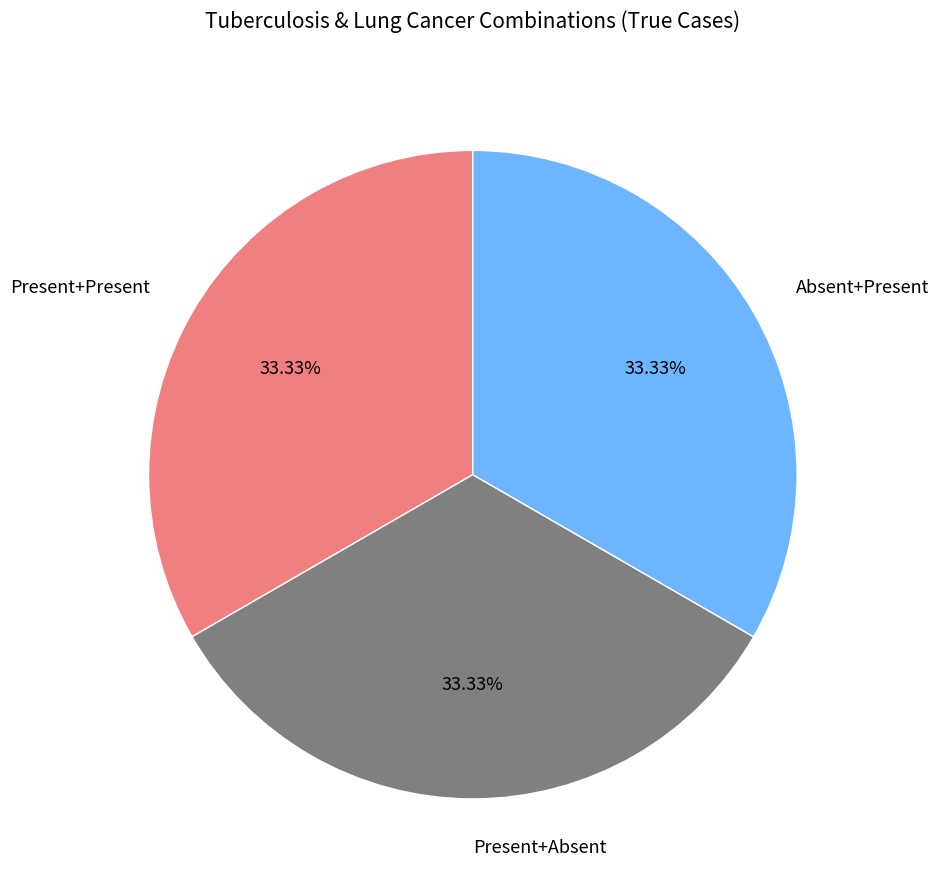

To the nearest percent, what is the difference between the largest and smallest slice percentages?

0%